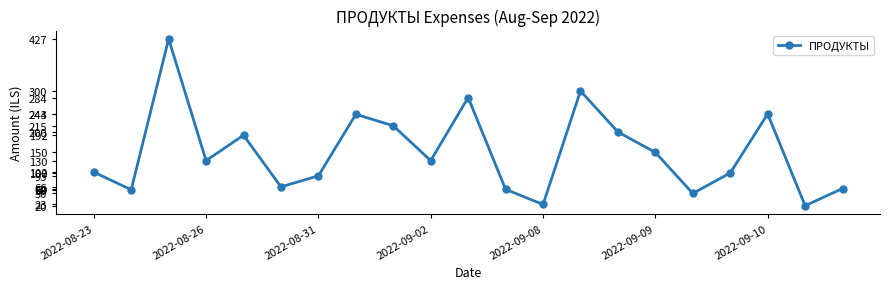

What is the value of the 10th point from the left?

130